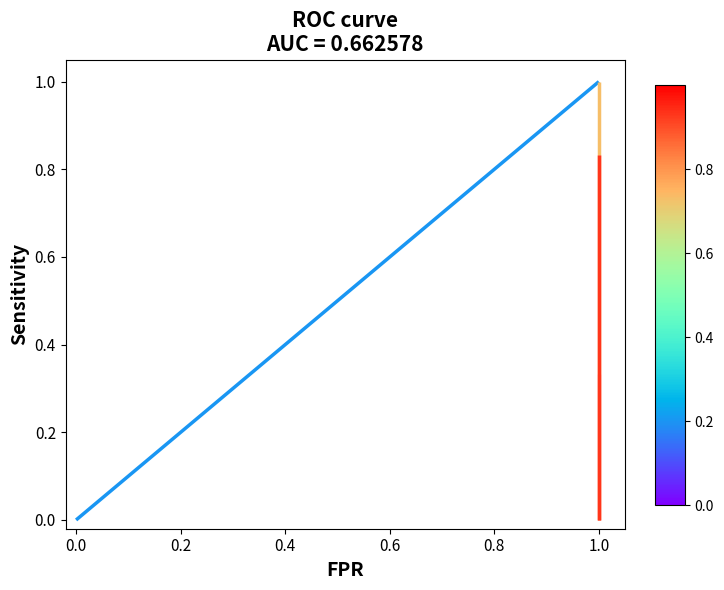

Is this an area chart (filled region under the line)?

No